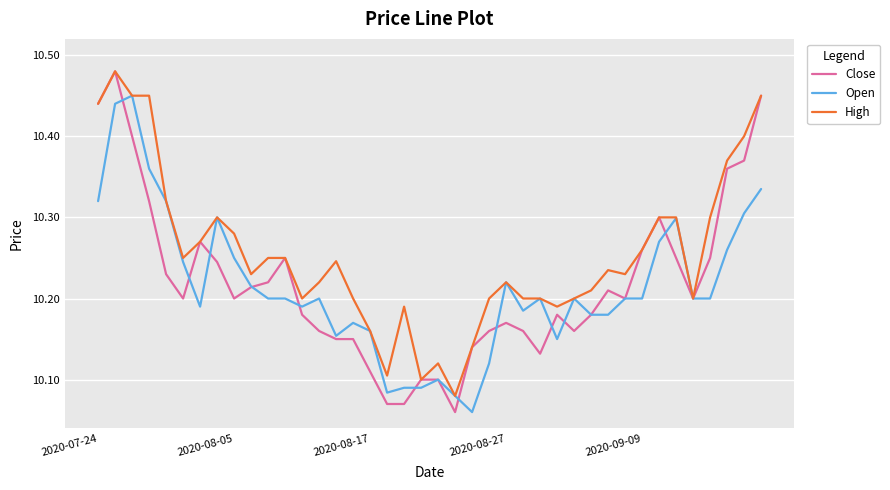

At how many categories does at least one series exceed 10?

40